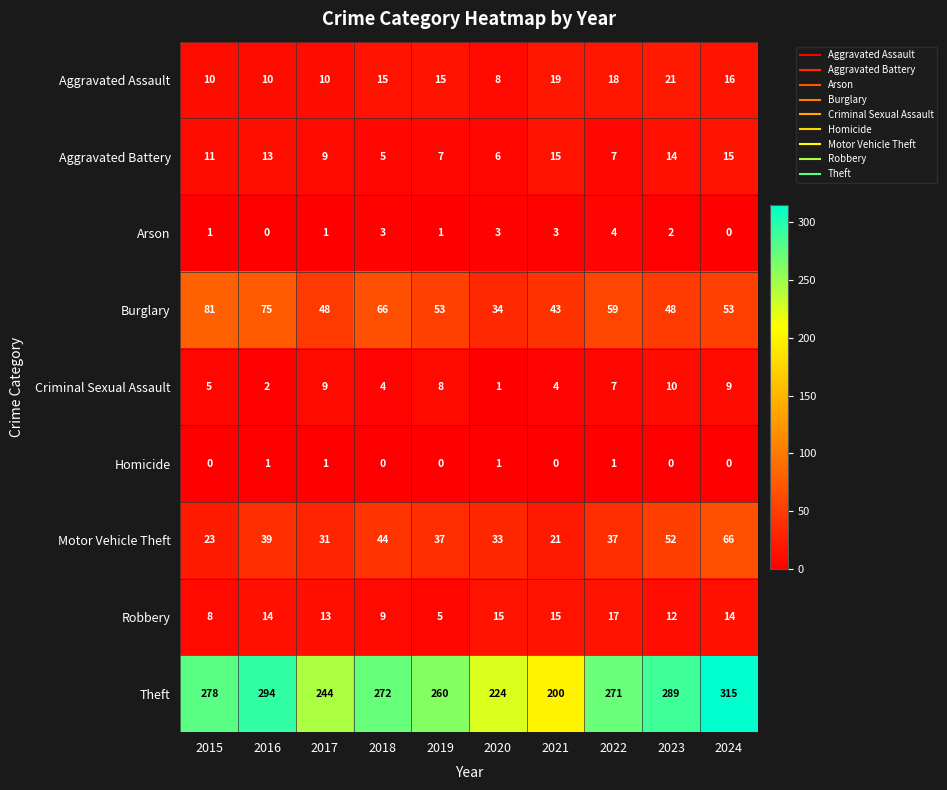

The Burglary series shows 24 at 2023. True or false?

False